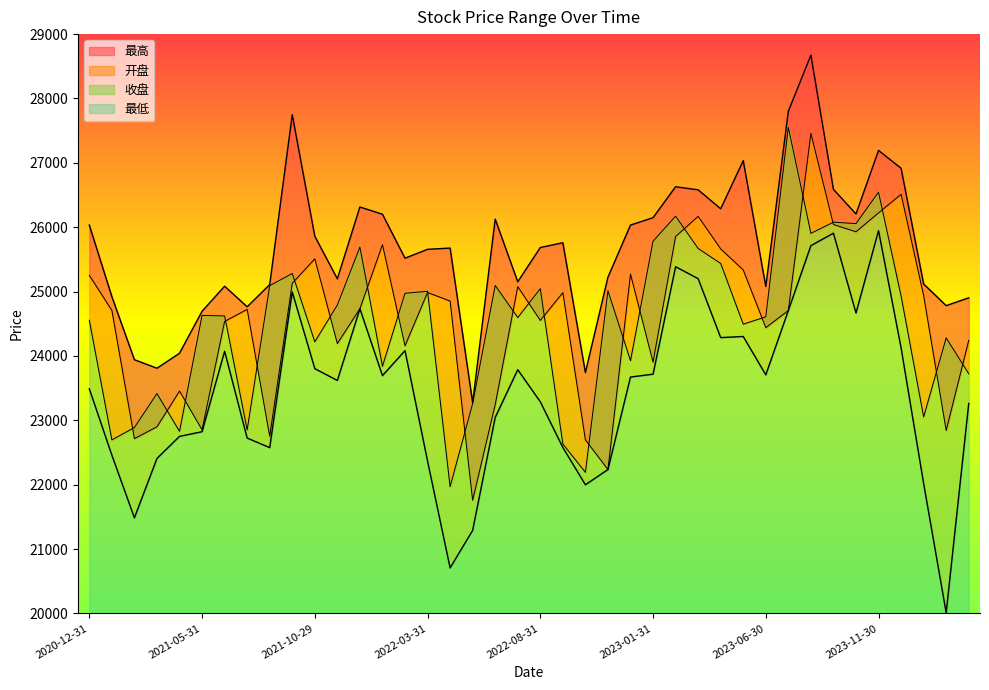

True or false: 最高 and 开盘 cross at least once.

False